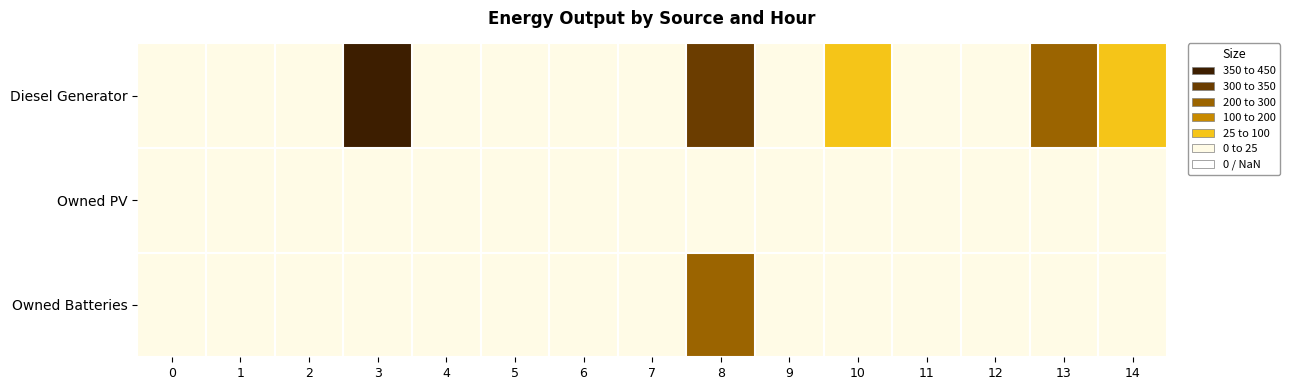

Reading left to right, list all the values displayed in this chart.

Diesel Generator: 0=0	1=0	2=0	3=400	4=0	5=0	6=0	7=0	8=345	9=0	10=68	11=0	12=0	13=277	14=68
Owned PV: 0=0	1=0	2=0	3=0	4=0	5=0	6=0	7=0	8=0	9=0	10=0	11=0	12=0	13=0	14=0
Owned Batteries: 0=0	1=0	2=0	3=0	4=0	5=0	6=0	7=0	8=287	9=0	10=0	11=0	12=0	13=0	14=21